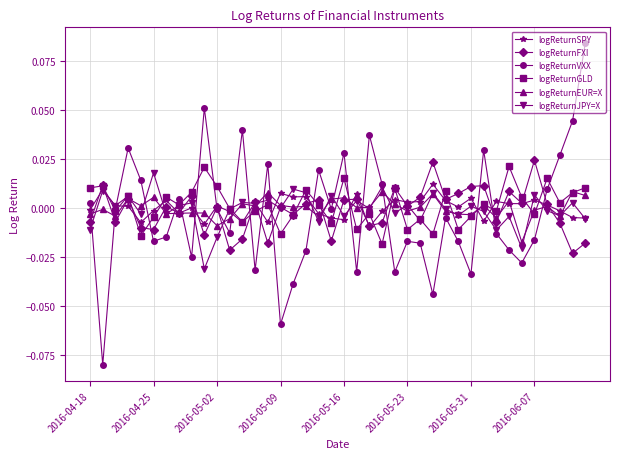

Which series has the largest range (max minus min)?

logReturnVXX